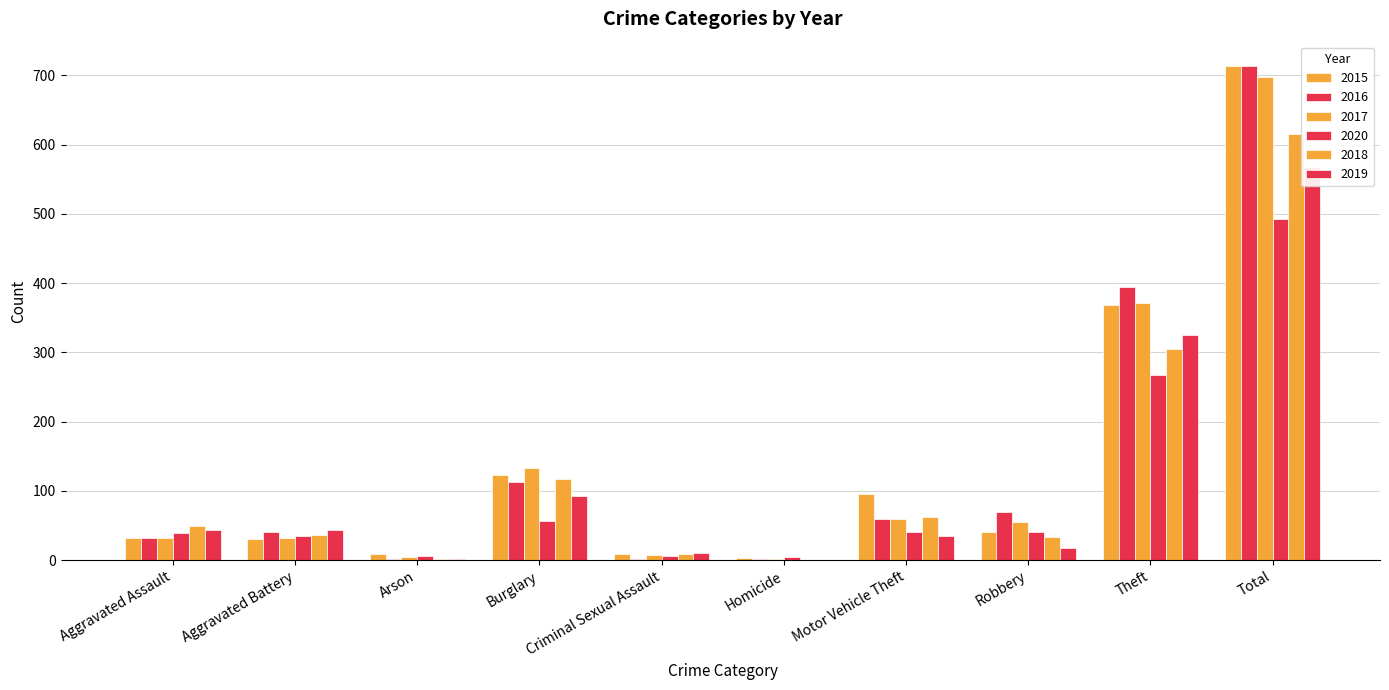

Reading left to right, transcribe all the data shown in this chart.

2015: 32	31	9	123	9	3	96	41	369	713
2016: 32	41	1	113	2	2	59	69	394	713
2017: 32	32	5	133	7	2	59	55	372	697
2020: 39	35	6	56	6	4	40	40	267	493
2018: 50	37	2	117	9	0	63	33	305	616
2019: 43	44	1	92	11	0	35	17	325	568